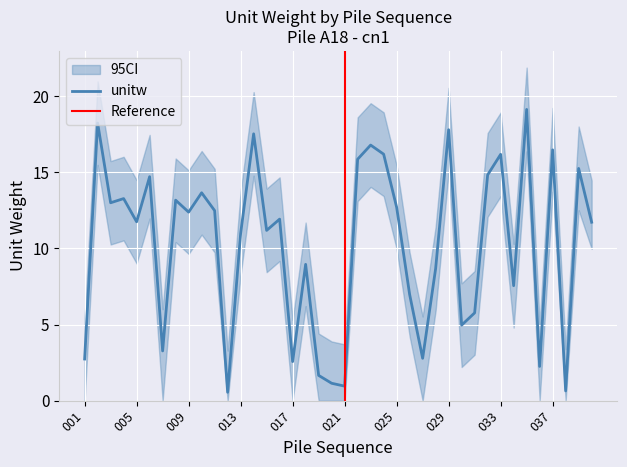

Reading left to right, list all the values displayed in this chart.

unitw: 2.7	18.2	13.0	13.3	11.8	14.7	3.3	13.2	12.4	13.7	12.5	0.6	11.0	17.5	11.2	11.9	2.6	9.0	1.7	1.1	1.0	15.9	16.8	16.2	12.7	7.0	2.8	8.7	17.8	5.0	5.8	14.8	16.2	7.6	19.1	2.3	16.5	0.6	15.3	11.7
unitw_upper: 5.5	21.0	15.7	16.0	14.5	17.5	6.0	15.9	15.1	16.4	15.2	3.3	13.7	20.3	13.9	14.7	5.3	11.7	4.4	3.9	3.7	18.6	19.5	18.9	15.4	9.7	5.5	11.4	20.6	7.7	8.5	17.6	18.9	10.3	21.9	5.0	19.2	3.4	18.0	14.5
unitw_lower: 0.0	15.5	10.3	10.5	9.0	12.0	0.0	10.4	9.6	10.9	9.7	0.0	8.2	14.8	8.4	9.2	0.0	6.2	0.0	0.0	0.0	13.1	14.0	13.4	10.0	4.2	0.0	5.9	15.1	2.2	3.0	12.1	13.4	4.8	16.4	0.0	13.7	0.0	12.5	10.0